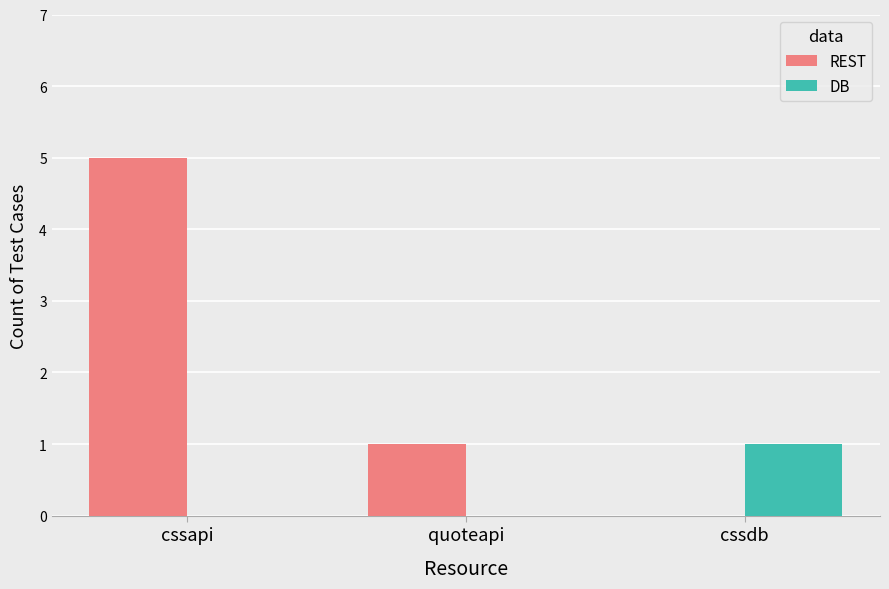

What are all the series names shown in the legend?

REST, DB